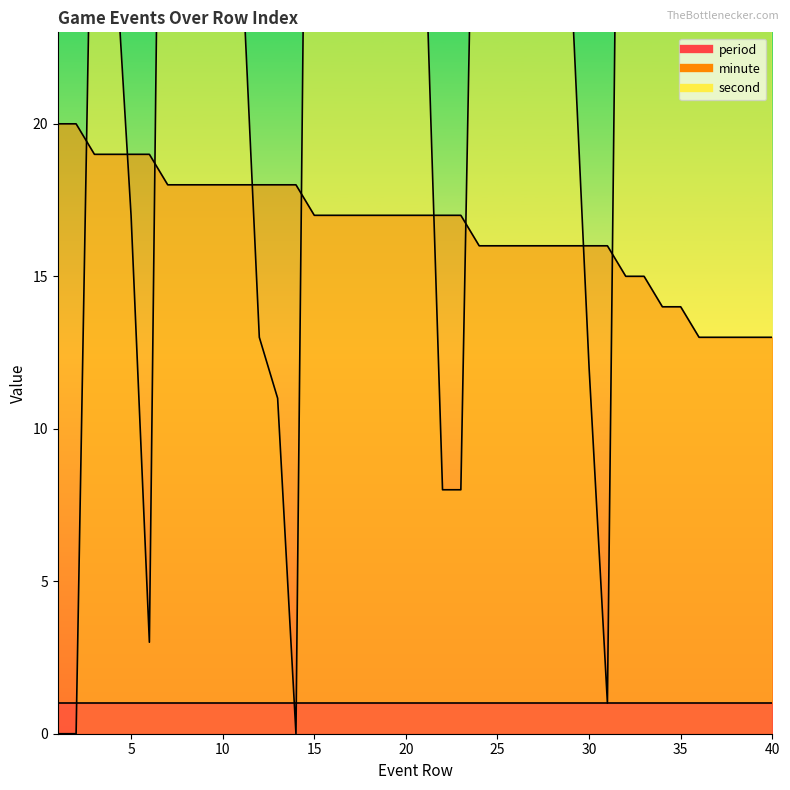

What is the difference between the maximum and minimum values in the minute series?

7